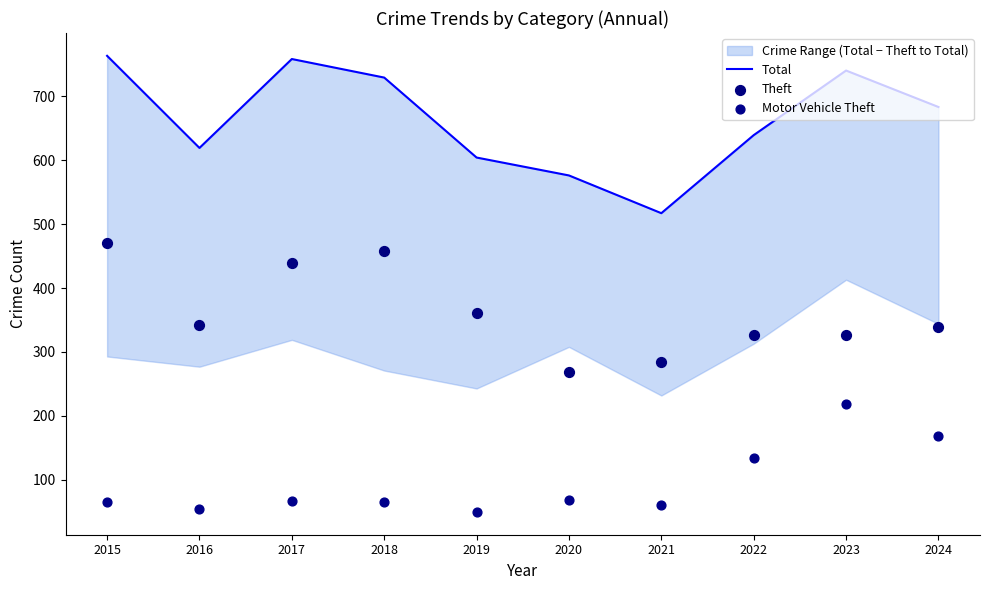

Is the value of Motor Vehicle Theft at 2021 greater than the value of Theft at 2015?

No